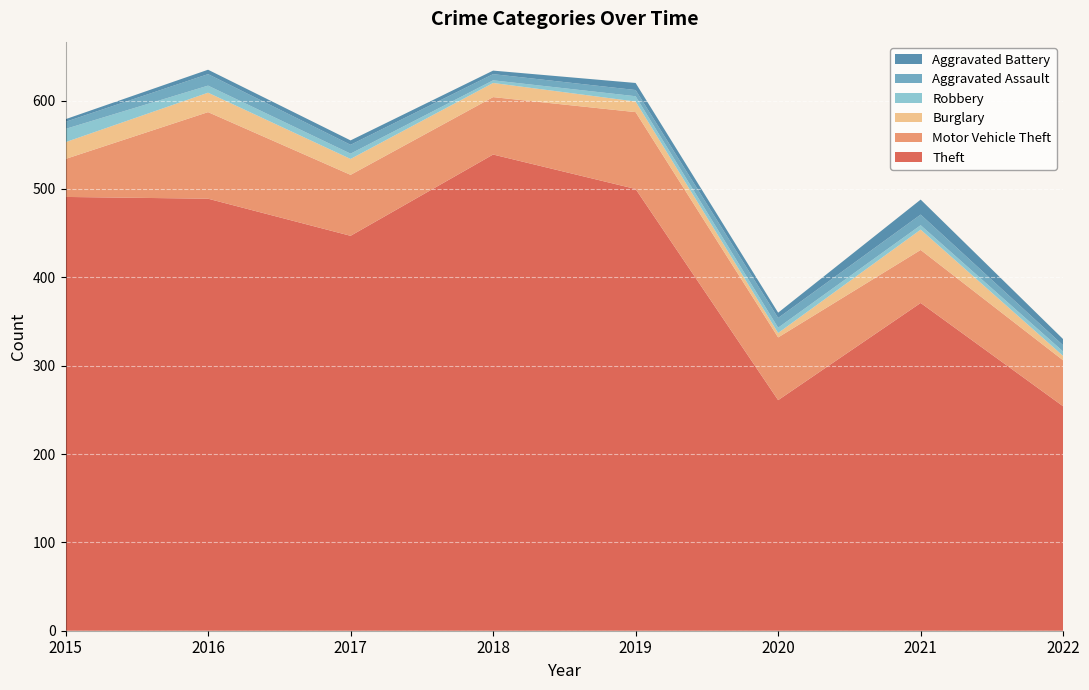

Reading left to right, extract all data points from this chart.

Theft: 2015=491	2016=489	2017=447	2018=539	2019=500	2020=261	2021=371	2022=254
Motor Vehicle Theft: 2015=43	2016=98	2017=69	2018=65	2019=87	2020=71	2021=60	2022=52
Burglary: 2015=19	2016=22	2017=18	2018=16	2019=12	2020=5	2021=23	2022=5
Robbery: 2015=15	2016=8	2017=6	2018=3	2019=6	2020=6	2021=5	2022=5
Aggravated Assault: 2015=8	2016=13	2017=10	2018=7	2019=7	2020=11	2021=12	2022=7
Aggravated Battery: 2015=3	2016=5	2017=5	2018=4	2019=8	2020=6	2021=17	2022=7